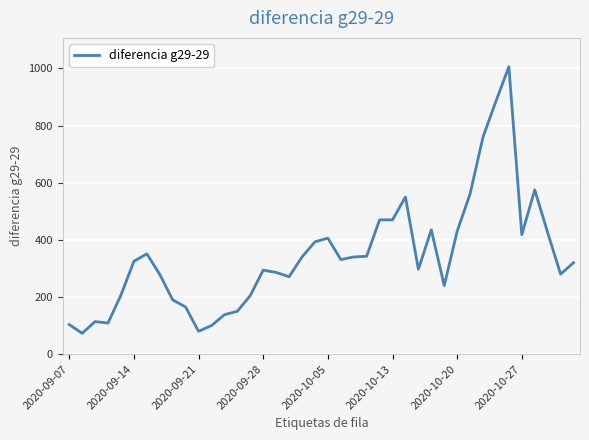

What is the difference between the maximum and minimum values?

933.0